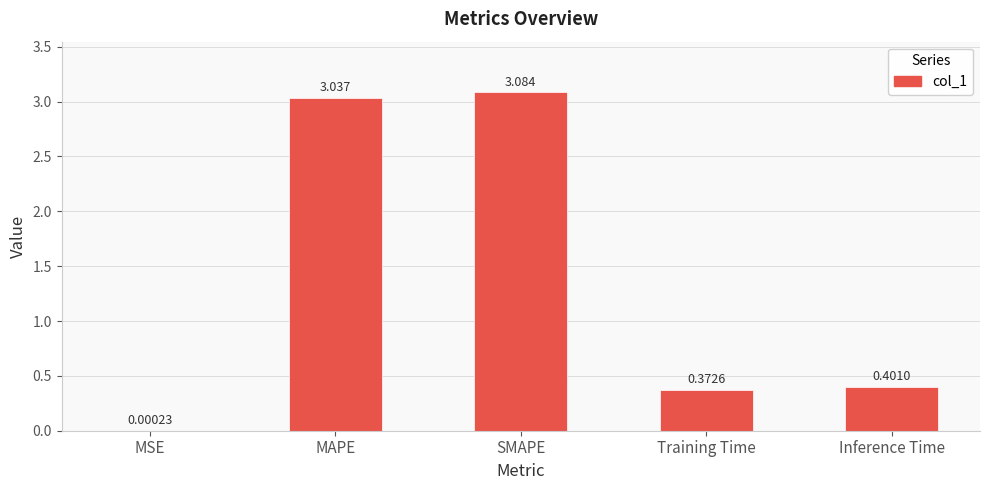

At which category does the chart reach its peak across all series?

SMAPE